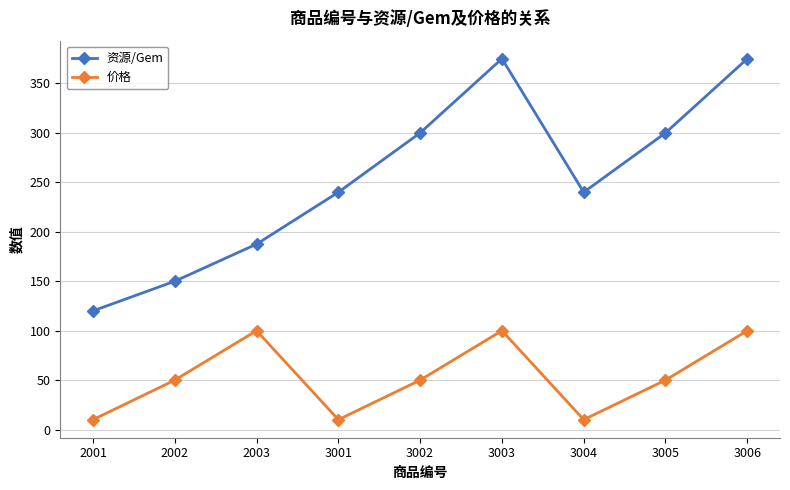

Rank the series by their average value, from highest to lowest.

资源/Gem, 价格